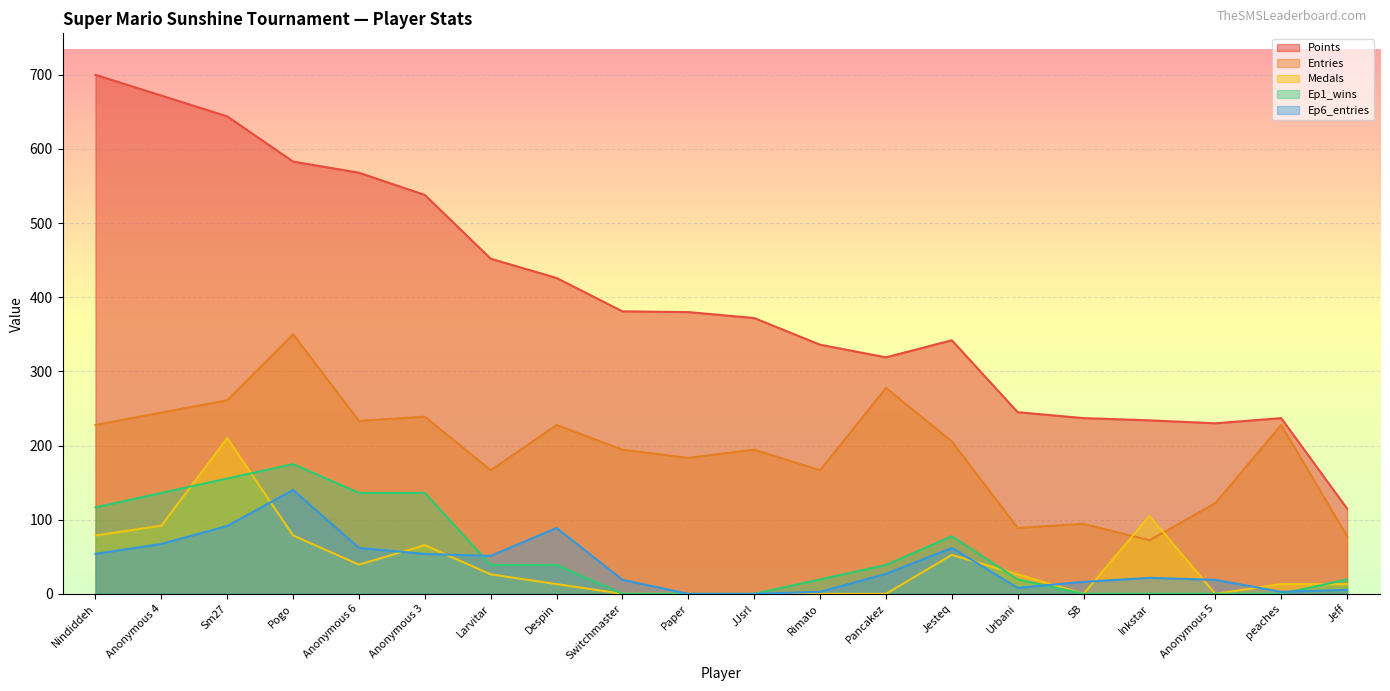

At which label does Ep6_entries reach its minimum?

Paper